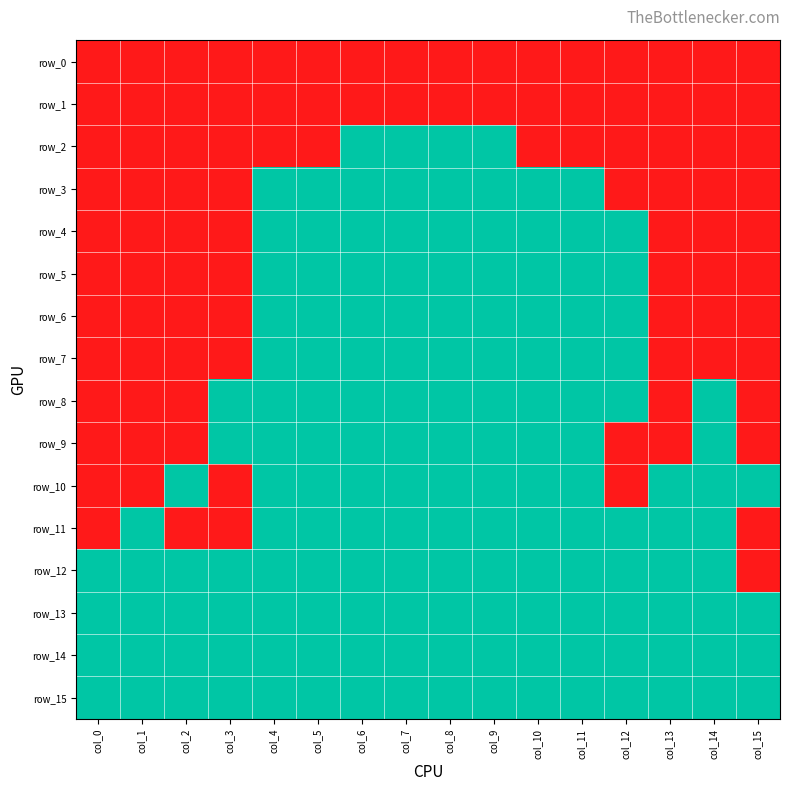

At which category is the sum across all series the highest?

col_0